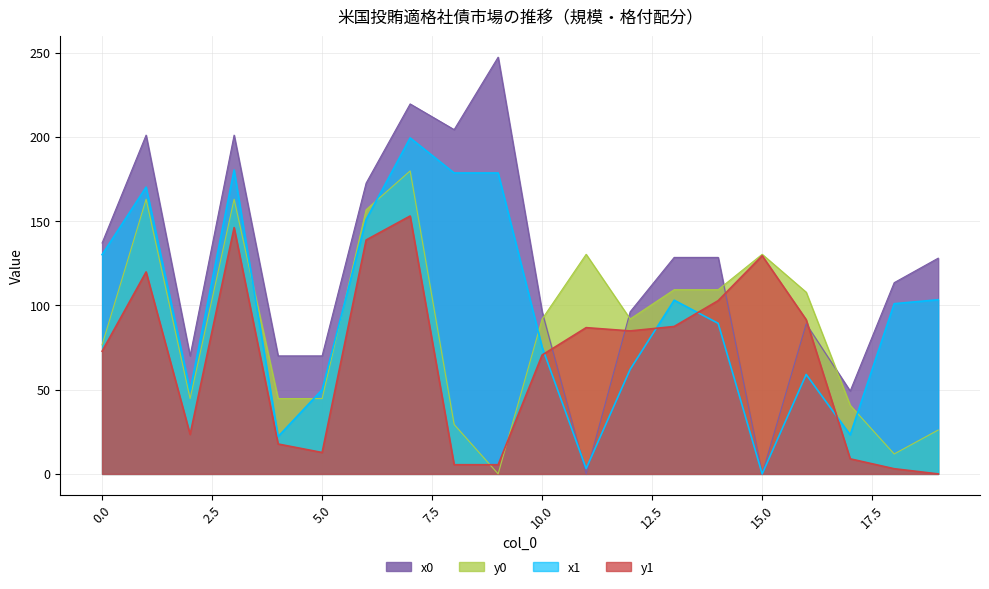

True or false: y0 and y1 cross at least once.

True